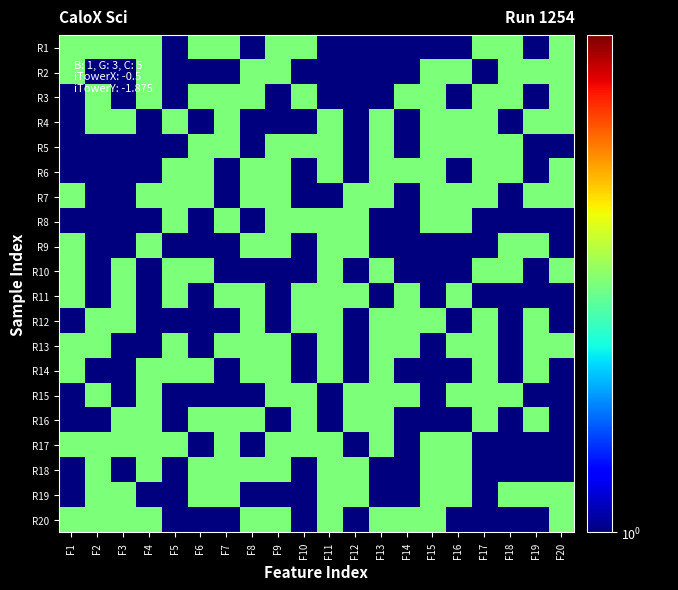

Reading left to right, list all the values displayed in this chart.

R1: F1=2	F2=2	F3=2	F4=2	F5=1	F6=2	F7=2	F8=1	F9=2	F10=2	F11=1	F12=1	F13=1	F14=1	F15=1	F16=1	F17=2	F18=2	F19=1	F20=2
R2: F1=2	F2=1	F3=1	F4=2	F5=1	F6=1	F7=1	F8=2	F9=2	F10=1	F11=1	F12=1	F13=1	F14=1	F15=2	F16=2	F17=1	F18=2	F19=2	F20=2
R3: F1=1	F2=2	F3=1	F4=2	F5=1	F6=2	F7=2	F8=2	F9=1	F10=2	F11=1	F12=1	F13=1	F14=2	F15=2	F16=1	F17=2	F18=2	F19=1	F20=2
R4: F1=1	F2=2	F3=2	F4=1	F5=2	F6=1	F7=2	F8=1	F9=1	F10=1	F11=2	F12=1	F13=2	F14=1	F15=2	F16=2	F17=2	F18=1	F19=2	F20=2
R5: F1=1	F2=1	F3=1	F4=1	F5=1	F6=2	F7=2	F8=1	F9=2	F10=2	F11=2	F12=1	F13=2	F14=1	F15=2	F16=2	F17=2	F18=2	F19=1	F20=1
R6: F1=1	F2=1	F3=1	F4=1	F5=2	F6=2	F7=1	F8=2	F9=2	F10=1	F11=2	F12=1	F13=2	F14=2	F15=2	F16=1	F17=2	F18=2	F19=1	F20=2
R7: F1=2	F2=1	F3=1	F4=2	F5=2	F6=2	F7=1	F8=2	F9=2	F10=1	F11=1	F12=2	F13=2	F14=1	F15=2	F16=2	F17=2	F18=1	F19=2	F20=2
R8: F1=1	F2=1	F3=1	F4=1	F5=2	F6=1	F7=2	F8=1	F9=2	F10=2	F11=2	F12=2	F13=1	F14=1	F15=2	F16=2	F17=1	F18=1	F19=1	F20=1
R9: F1=2	F2=1	F3=1	F4=2	F5=1	F6=1	F7=1	F8=2	F9=2	F10=1	F11=2	F12=2	F13=1	F14=1	F15=1	F16=1	F17=1	F18=2	F19=2	F20=1
R10: F1=2	F2=1	F3=2	F4=1	F5=2	F6=2	F7=1	F8=1	F9=1	F10=1	F11=2	F12=1	F13=2	F14=1	F15=1	F16=1	F17=2	F18=2	F19=1	F20=2
R11: F1=2	F2=1	F3=2	F4=1	F5=2	F6=1	F7=2	F8=2	F9=1	F10=2	F11=2	F12=2	F13=1	F14=2	F15=1	F16=2	F17=1	F18=1	F19=1	F20=1
R12: F1=1	F2=2	F3=2	F4=1	F5=1	F6=1	F7=1	F8=2	F9=1	F10=2	F11=2	F12=1	F13=2	F14=2	F15=2	F16=1	F17=2	F18=1	F19=2	F20=1
R13: F1=2	F2=2	F3=1	F4=1	F5=2	F6=1	F7=2	F8=2	F9=2	F10=1	F11=2	F12=1	F13=2	F14=2	F15=1	F16=2	F17=2	F18=1	F19=2	F20=2
R14: F1=2	F2=1	F3=1	F4=2	F5=2	F6=2	F7=1	F8=2	F9=2	F10=1	F11=2	F12=1	F13=2	F14=1	F15=1	F16=1	F17=2	F18=1	F19=2	F20=1
R15: F1=1	F2=2	F3=1	F4=2	F5=1	F6=1	F7=1	F8=1	F9=2	F10=2	F11=1	F12=2	F13=2	F14=2	F15=1	F16=2	F17=2	F18=2	F19=1	F20=1
R16: F1=1	F2=1	F3=2	F4=2	F5=1	F6=2	F7=2	F8=2	F9=1	F10=2	F11=1	F12=2	F13=2	F14=1	F15=1	F16=1	F17=2	F18=1	F19=2	F20=1
R17: F1=2	F2=2	F3=2	F4=2	F5=2	F6=1	F7=2	F8=1	F9=2	F10=2	F11=2	F12=1	F13=2	F14=1	F15=2	F16=2	F17=1	F18=1	F19=1	F20=1
R18: F1=1	F2=2	F3=1	F4=2	F5=1	F6=2	F7=2	F8=2	F9=2	F10=1	F11=2	F12=2	F13=1	F14=1	F15=2	F16=2	F17=1	F18=1	F19=1	F20=1
R19: F1=1	F2=2	F3=2	F4=1	F5=1	F6=2	F7=2	F8=1	F9=1	F10=1	F11=2	F12=2	F13=1	F14=1	F15=2	F16=2	F17=1	F18=2	F19=2	F20=2
R20: F1=2	F2=2	F3=2	F4=2	F5=1	F6=1	F7=1	F8=2	F9=2	F10=1	F11=2	F12=1	F13=2	F14=2	F15=2	F16=1	F17=1	F18=1	F19=1	F20=2